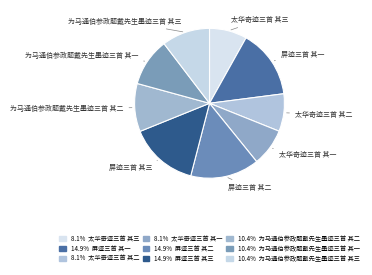

Count the number of slices in the pie.

9